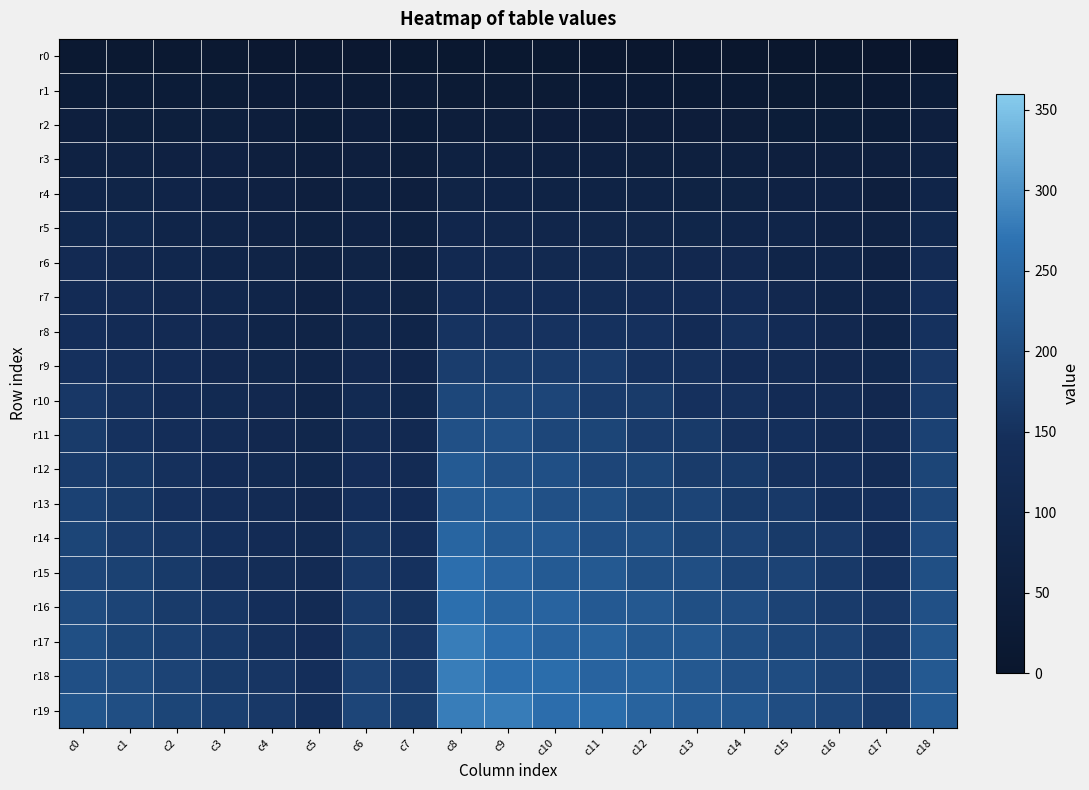

Reading left to right, transcribe all the data shown in this chart.

r0: c0=18	c1=17	c2=16	c3=15	c4=14	c5=13	c6=12	c7=11	c8=10	c9=9	c10=8	c11=7	c12=6	c13=5	c14=4	c15=3	c16=2	c17=1	c18=0
r1: c0=36	c1=35	c2=34	c3=33	c4=32	c5=31	c6=30	c7=29	c8=28	c9=27	c10=26	c11=25	c12=24	c13=23	c14=22	c15=21	c16=20	c17=19	c18=37
r2: c0=54	c1=53	c2=52	c3=51	c4=50	c5=37	c6=48	c7=37	c8=46	c9=45	c10=44	c11=43	c12=42	c13=41	c14=40	c15=39	c16=38	c17=37	c18=55
r3: c0=72	c1=71	c2=70	c3=69	c4=56	c5=49	c6=56	c7=47	c8=64	c9=63	c10=62	c11=61	c12=60	c13=59	c14=58	c15=57	c16=56	c17=55	c18=73
r4: c0=90	c1=89	c2=88	c3=75	c4=68	c5=55	c6=66	c7=55	c8=82	c9=81	c10=80	c11=79	c12=78	c13=77	c14=76	c15=75	c16=74	c17=56	c18=91
r5: c0=108	c1=107	c2=94	c3=87	c4=74	c5=67	c6=74	c7=65	c8=100	c9=99	c10=98	c11=97	c12=96	c13=95	c14=94	c15=93	c16=75	c17=73	c18=109
r6: c0=126	c1=113	c2=106	c3=93	c4=86	c5=73	c6=84	c7=73	c8=118	c9=117	c10=116	c11=115	c12=114	c13=113	c14=112	c15=94	c16=92	c17=74	c18=127
r7: c0=132	c1=125	c2=112	c3=105	c4=92	c5=75	c6=92	c7=83	c8=136	c9=135	c10=134	c11=133	c12=132	c13=131	c14=130	c15=112	c16=93	c17=91	c18=145
r8: c0=144	c1=131	c2=124	c3=111	c4=94	c5=85	c6=102	c7=91	c8=154	c9=153	c10=152	c11=151	c12=150	c13=132	c14=148	c15=130	c16=111	c17=92	c18=151
r9: c0=150	c1=143	c2=130	c3=113	c4=104	c5=91	c6=110	c7=101	c8=172	c9=171	c10=170	c11=169	c12=151	c13=149	c14=131	c15=129	c16=110	c17=109	c18=163
r10: c0=162	c1=149	c2=132	c3=123	c4=110	c5=93	c6=120	c7=109	c8=190	c9=189	c10=188	c11=170	c12=168	c13=150	c14=148	c15=130	c16=128	c17=110	c18=169
r11: c0=168	c1=151	c2=142	c3=129	c4=112	c5=103	c6=128	c7=119	c8=208	c9=207	c10=189	c11=187	c12=169	c13=167	c14=149	c15=147	c16=129	c17=127	c18=181
r12: c0=170	c1=161	c2=148	c3=131	c4=122	c5=109	c6=138	c7=127	c8=226	c9=208	c10=206	c11=188	c12=186	c13=168	c14=166	c15=148	c16=146	c17=128	c18=187
r13: c0=180	c1=167	c2=150	c3=141	c4=128	c5=111	c6=146	c7=137	c8=227	c9=225	c10=207	c11=205	c12=187	c13=185	c14=167	c15=165	c16=147	c17=145	c18=189
r14: c0=186	c1=169	c2=160	c3=147	c4=130	c5=121	c6=156	c7=145	c8=245	c9=226	c10=224	c11=206	c12=204	c13=186	c14=184	c15=166	c16=164	c17=146	c18=199
r15: c0=188	c1=179	c2=166	c3=149	c4=140	c5=127	c6=164	c7=151	c8=262	c9=243	c10=225	c11=223	c12=205	c13=203	c14=185	c15=183	c16=165	c17=151	c18=205
r16: c0=198	c1=185	c2=168	c3=159	c4=146	c5=129	c6=170	c7=155	c8=263	c9=244	c10=242	c11=224	c12=222	c13=204	c14=202	c15=184	c16=170	c17=163	c18=207
r17: c0=204	c1=187	c2=178	c3=165	c4=148	c5=139	c6=174	c7=163	c8=281	c9=261	c10=243	c11=241	c12=223	c13=221	c14=203	c15=189	c16=182	c17=164	c18=217
r18: c0=206	c1=197	c2=184	c3=167	c4=158	c5=145	c6=182	c7=169	c8=280	c9=262	c10=260	c11=242	c12=240	c13=222	c14=208	c15=201	c16=183	c17=169	c18=223
r19: c0=216	c1=203	c2=186	c3=177	c4=164	c5=147	c6=188	c7=173	c8=281	c9=279	c10=261	c11=259	c12=241	c13=227	c14=220	c15=202	c16=188	c17=170	c18=225